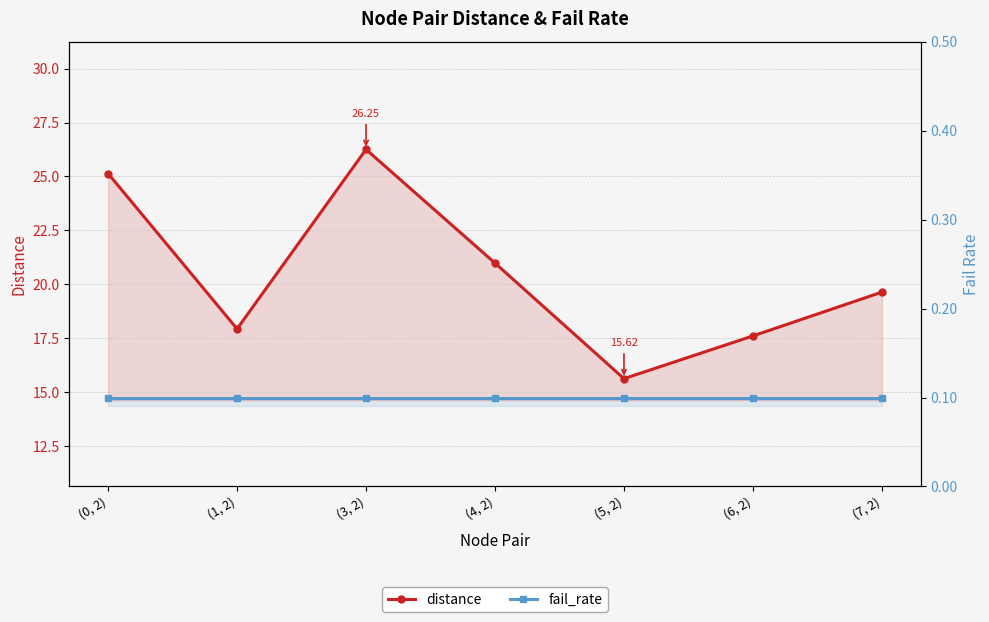

True or false: distance and fail_rate cross at least once.

False